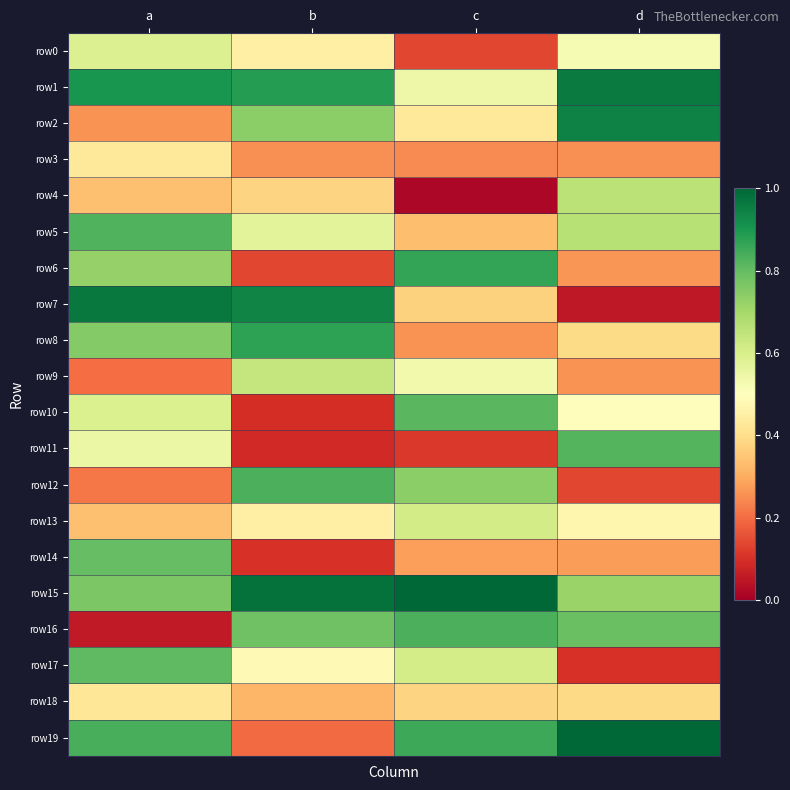

What is the total value across all series at d?

10.2